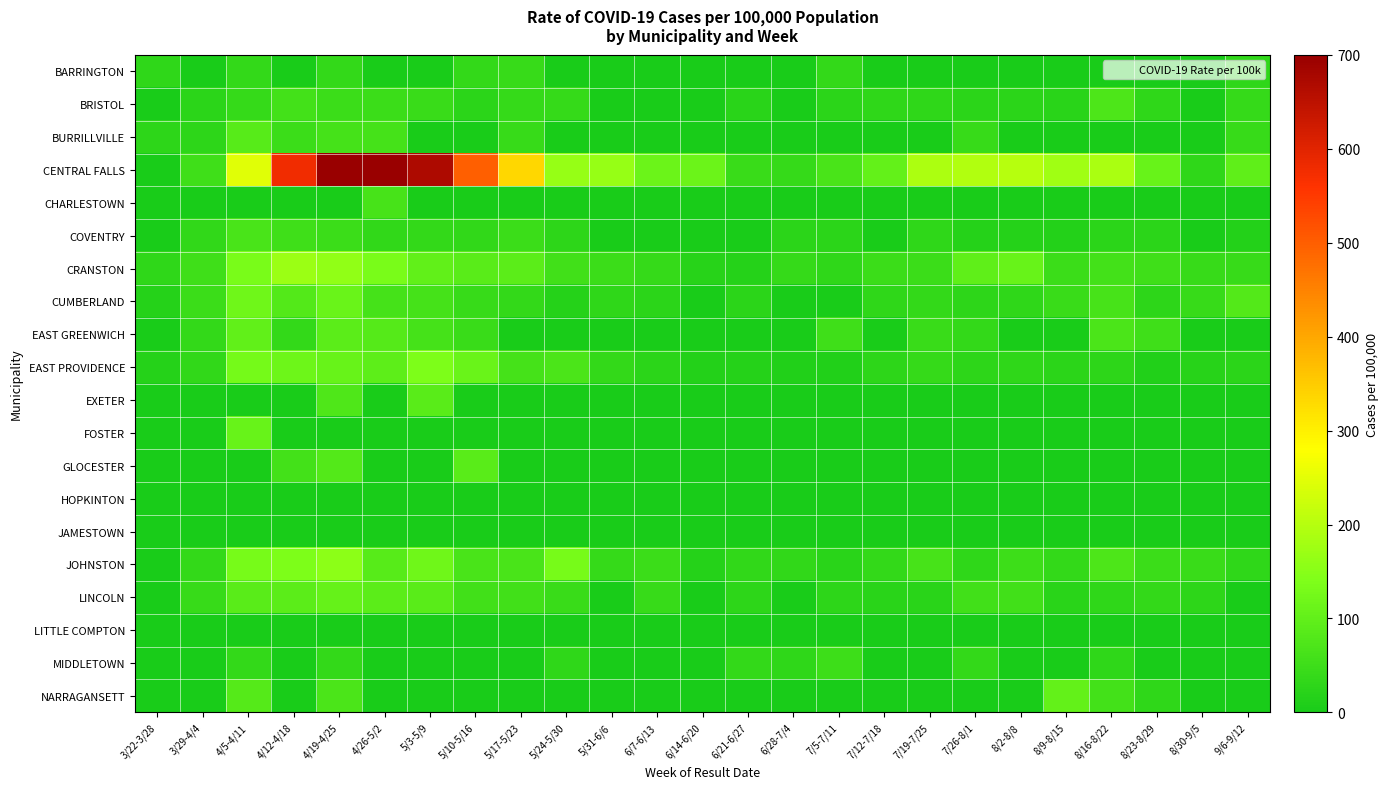

At which category is the sum across all series the highest?

4/19-4/25